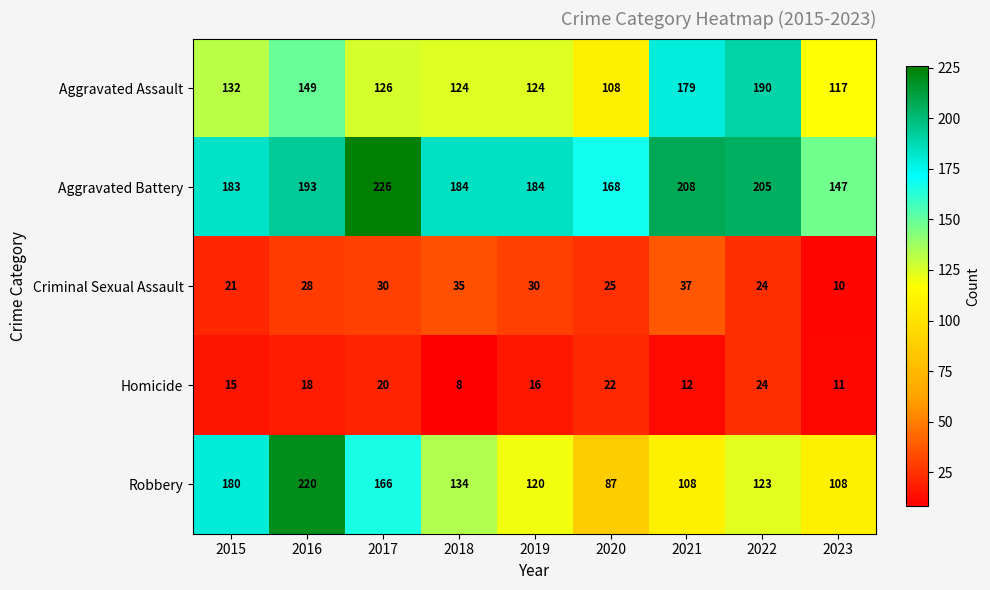

Is it true that Homicide equals 24 at 2022?

True